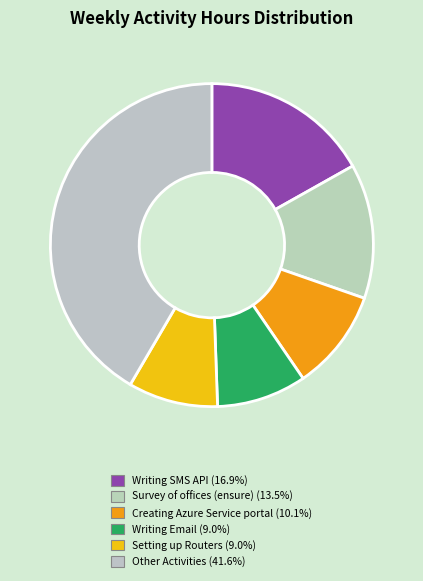

Count the number of slices in the pie.

6